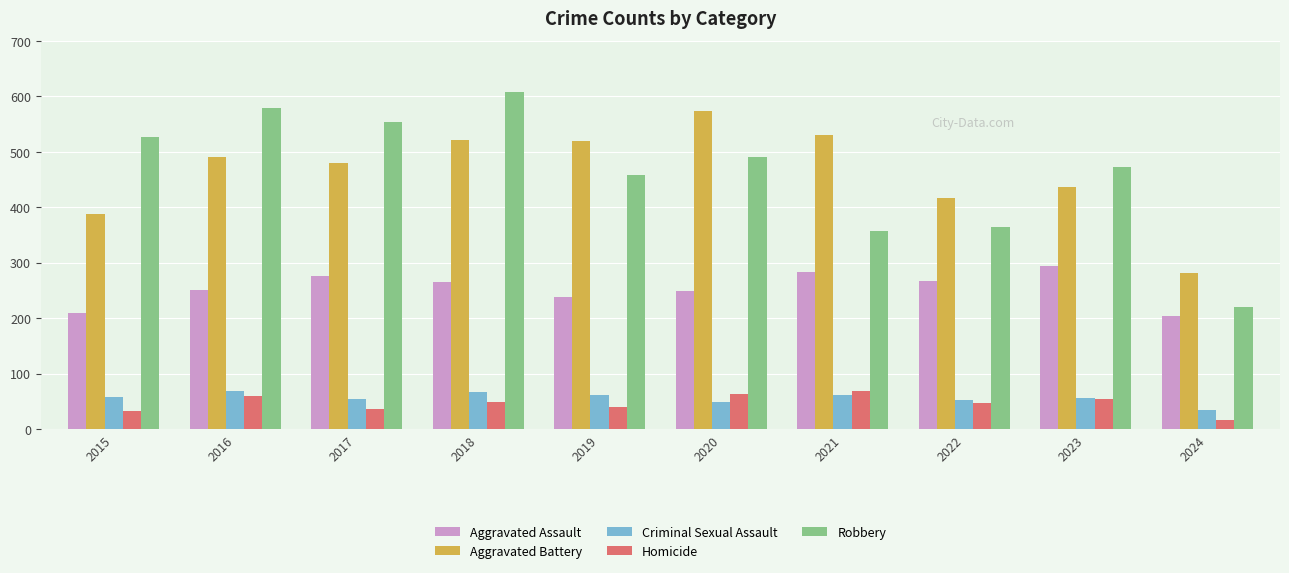

What is the difference between the highest and lowest values at 2021?

469